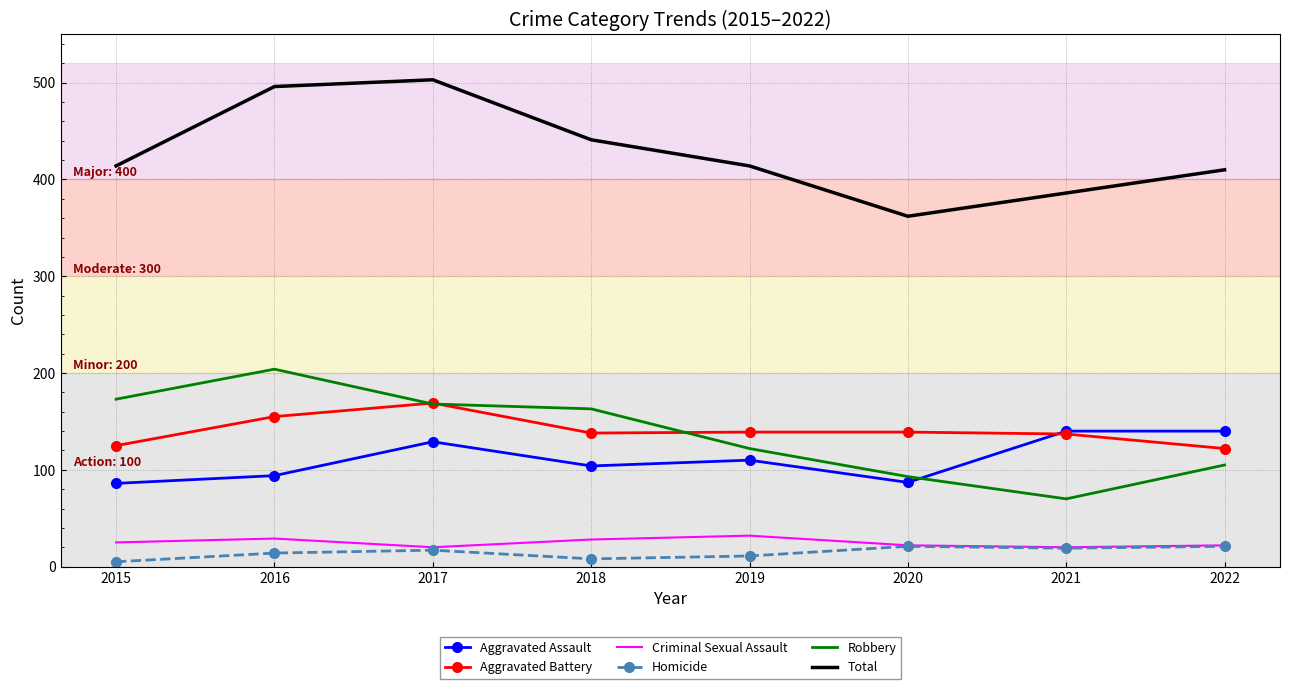

True or false: Criminal Sexual Assault has more than 1 points higher than both neighbors.

True